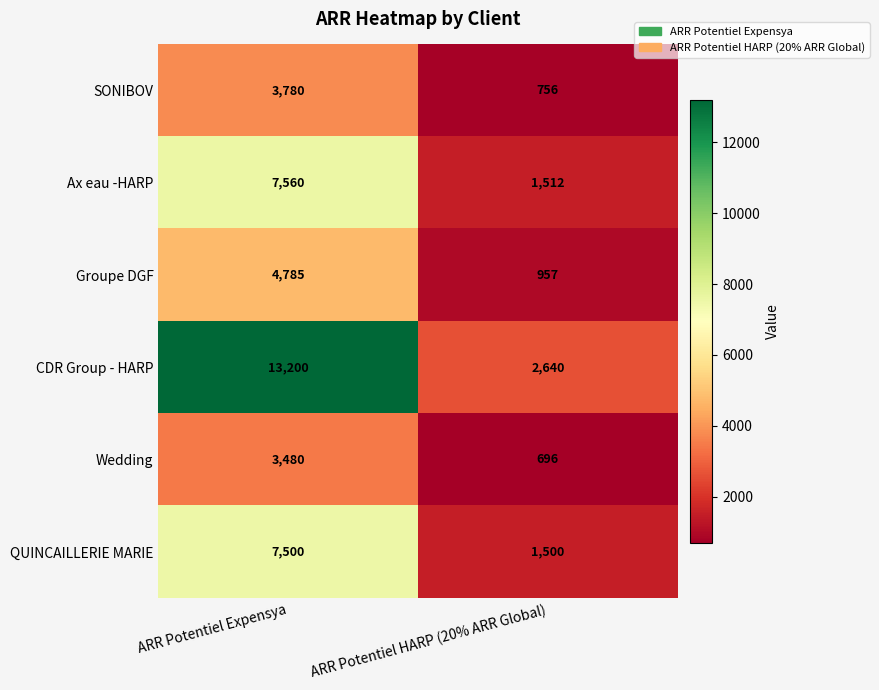

At which category is the sum across all series the highest?

ARR Potentiel Expensya